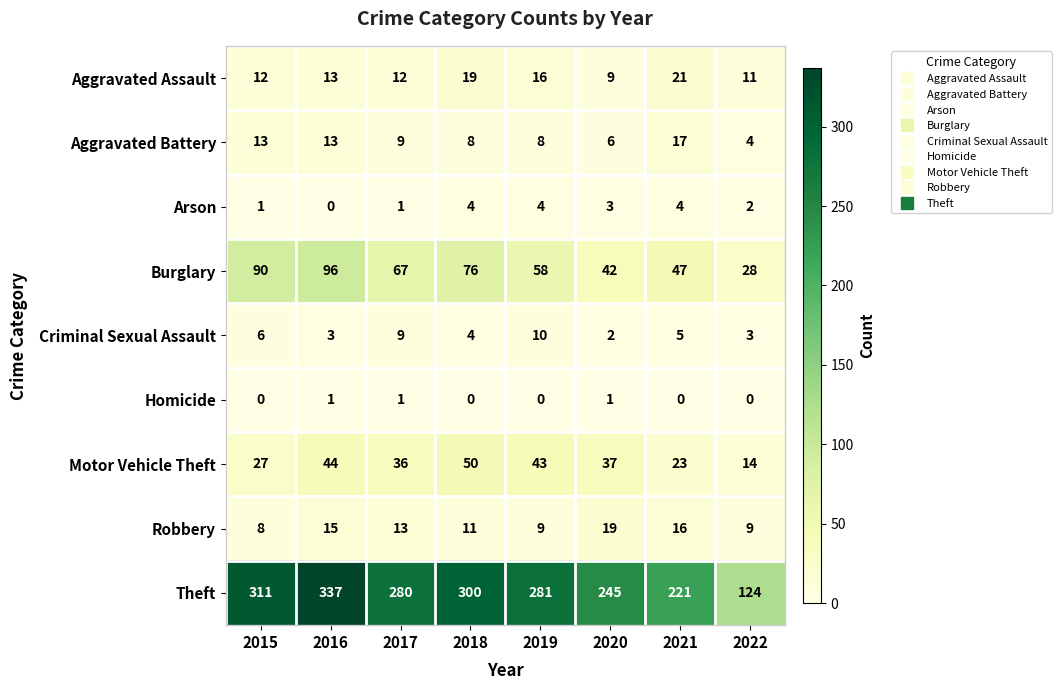

What is the spread (max minus min) of values at 2021?

221